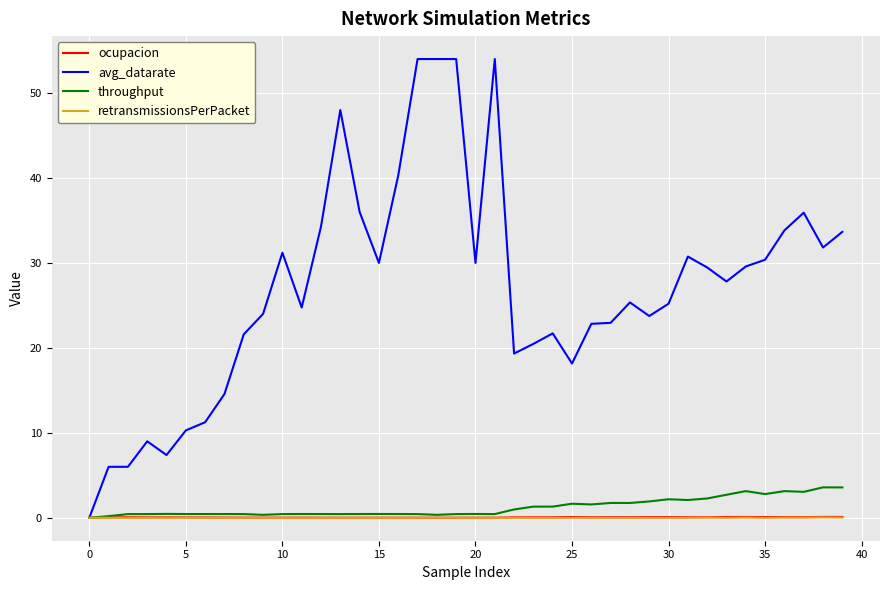

What is the greatest value displayed?

54.0